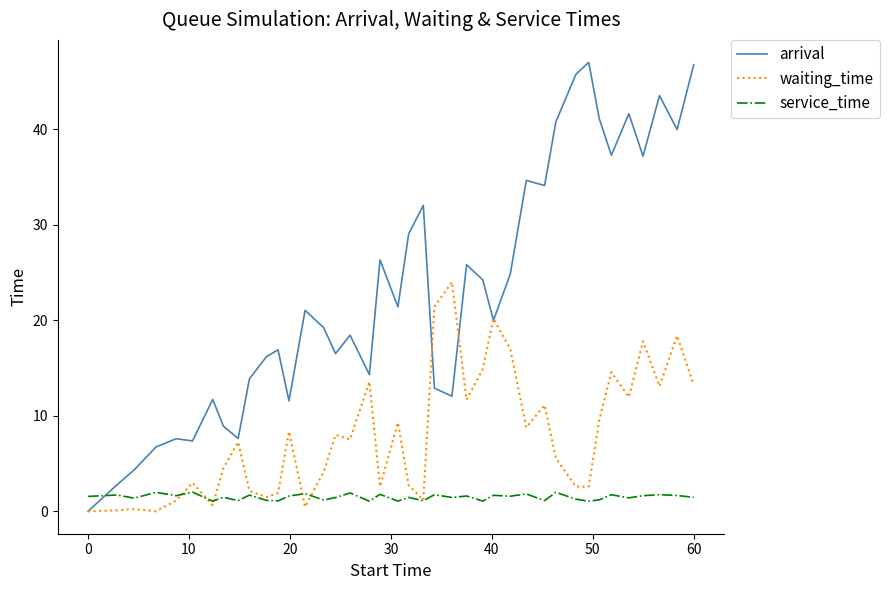

True or false: service_time and waiting_time intersect in this chart.

True